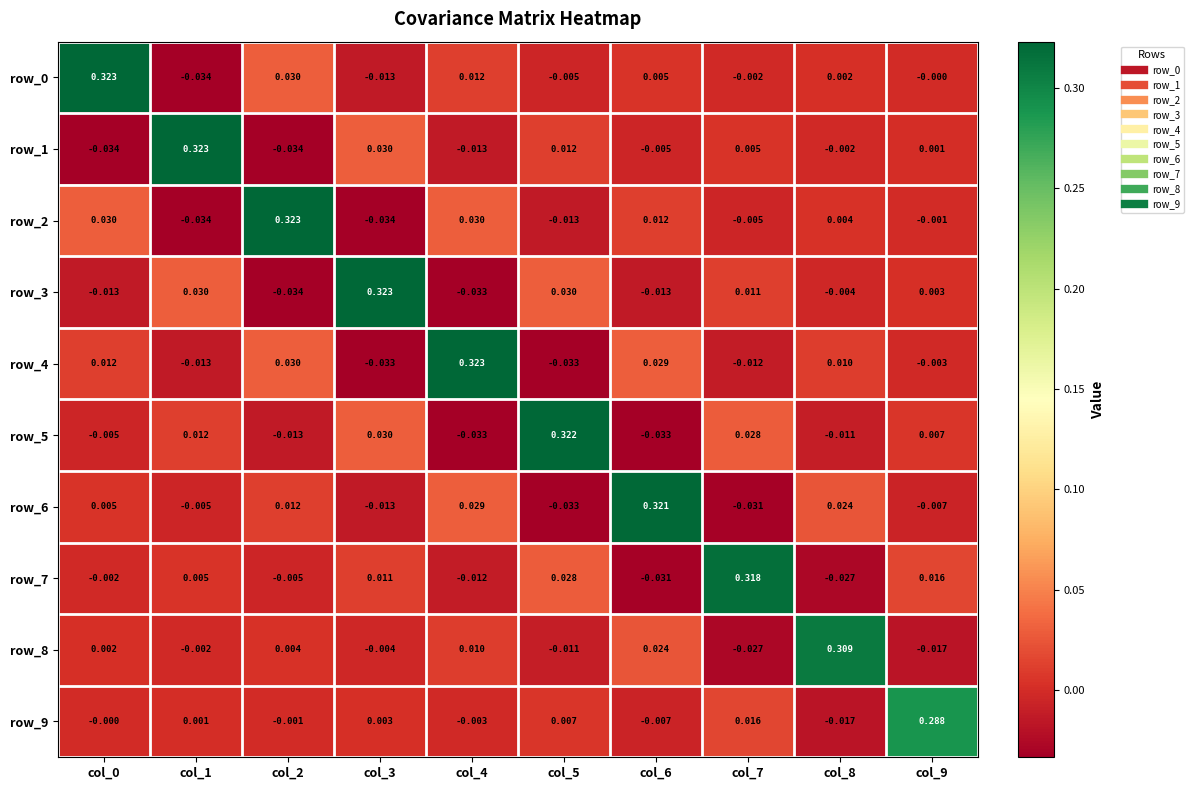

The value of row_5 at col_8 is -0.0. True or false?

True